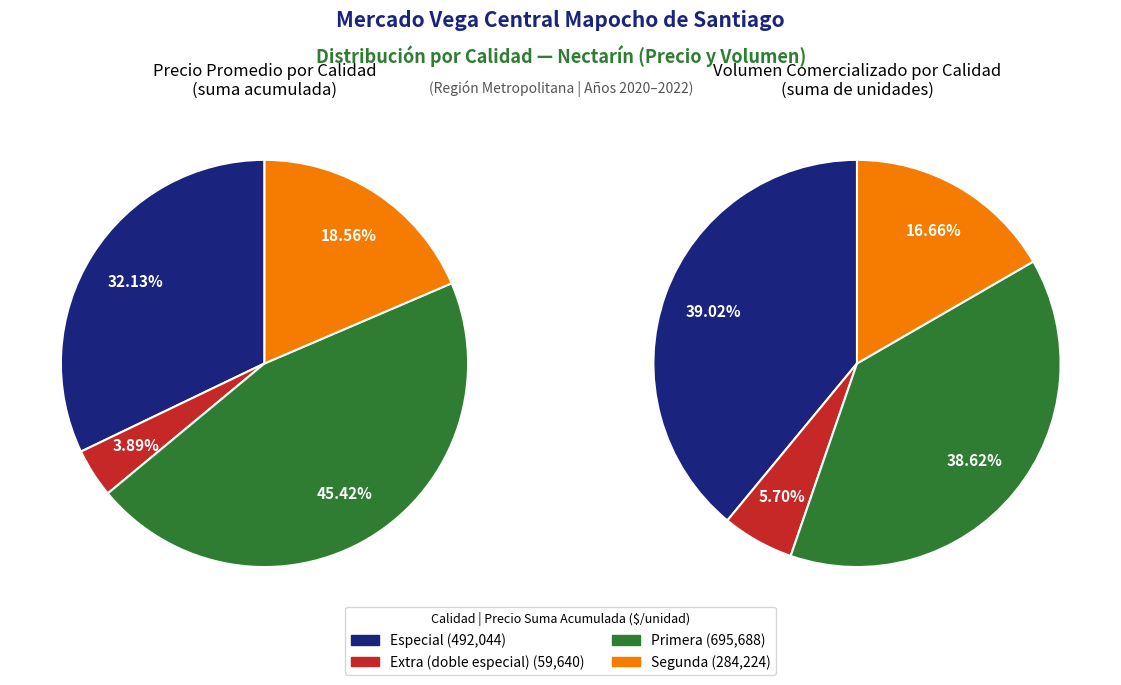

Is Primera the majority of the pie?

No